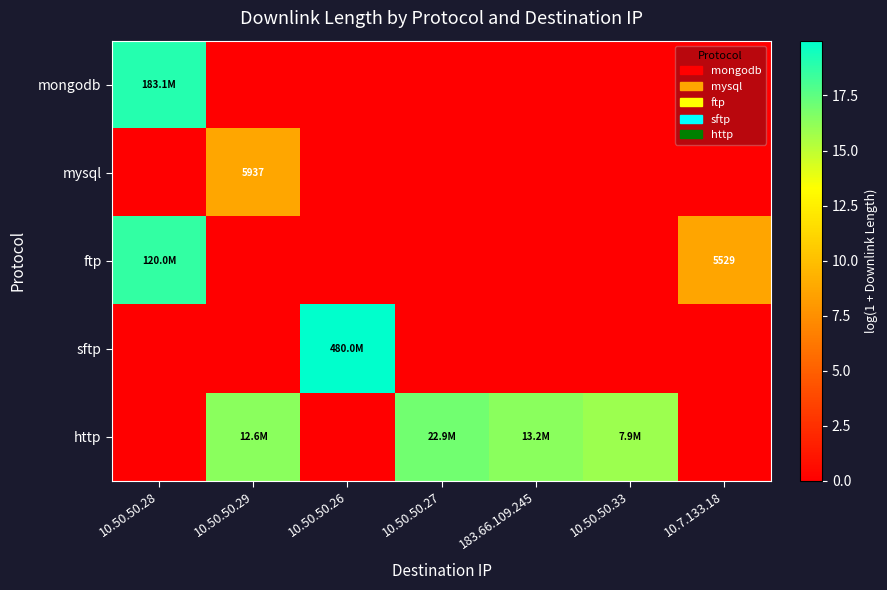

What is the difference between the maximum and second lowest values in the mysql series?

8.7